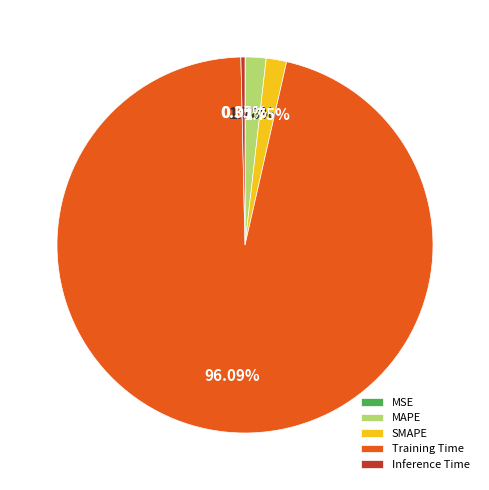

Do Training Time and Inference Time together represent more than half of the pie?

Yes